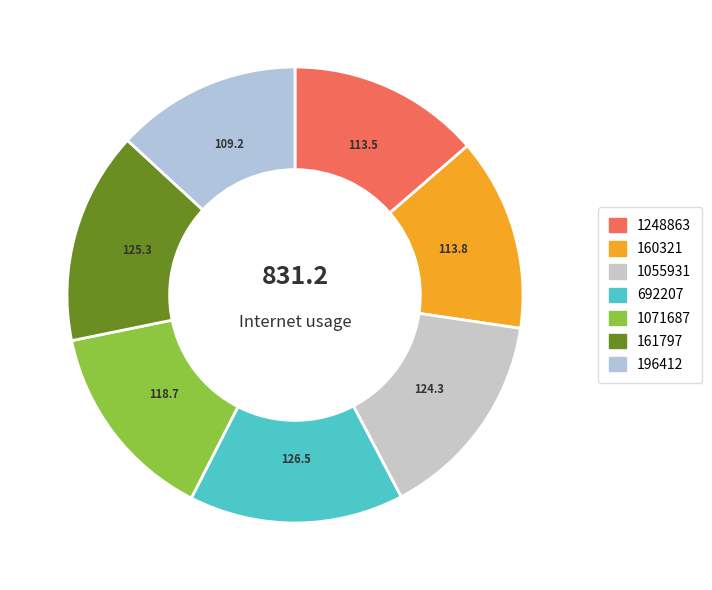

What is the total percentage of 1071687 and 160321?

28.0%